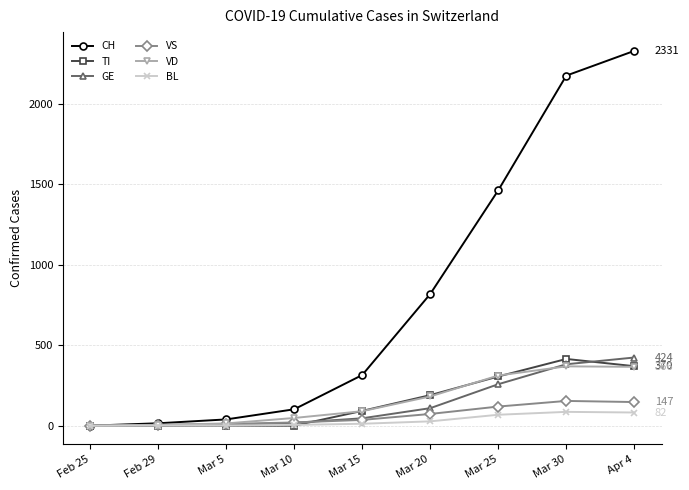

What is the difference between the maximum and minimum values in the CH series?

2331